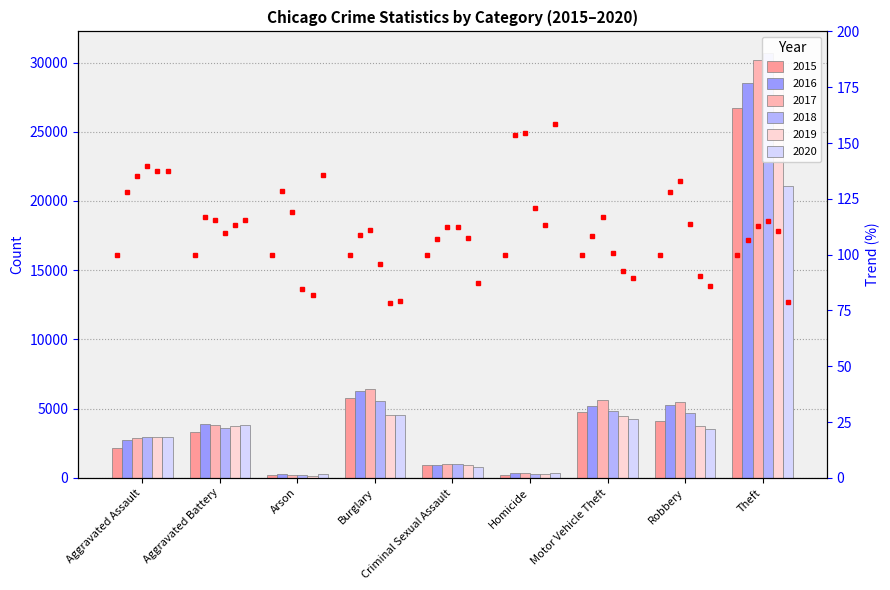

What is the difference between the second highest and second lowest values in the 2015 series?

5555